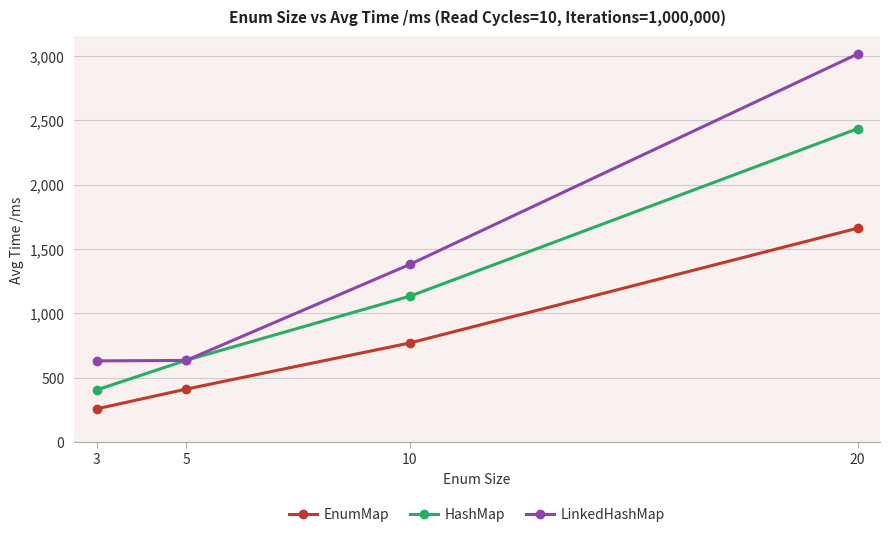

What is the approximate value of EnumMap at 3?

258.3